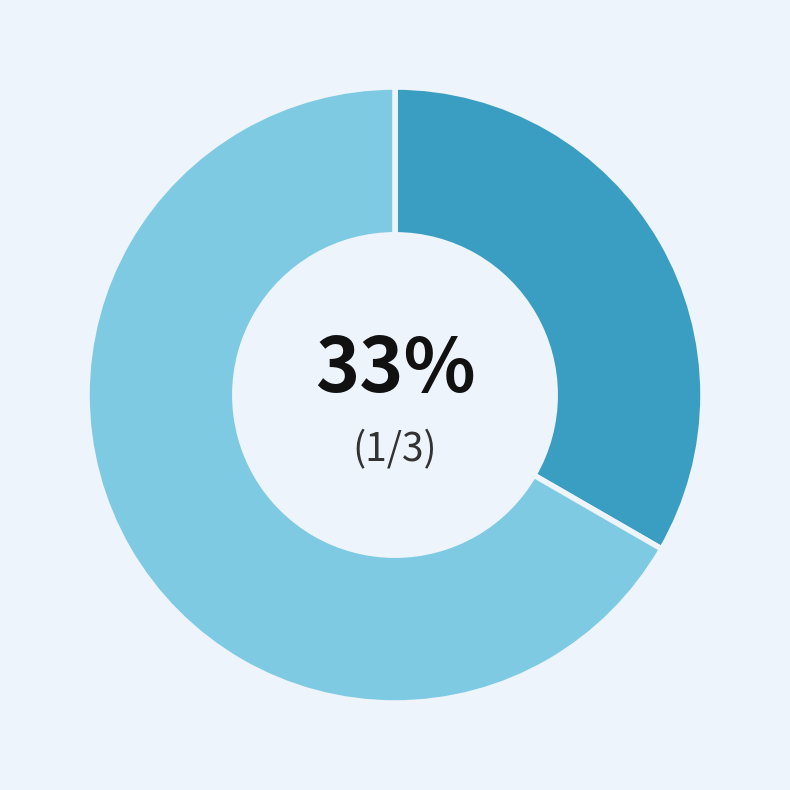

Is there a majority slice in this chart?

Yes